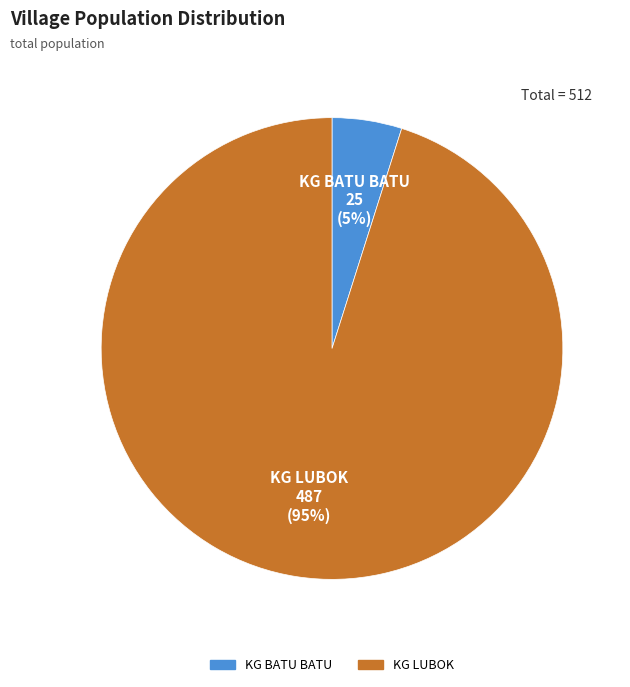

What is the largest slice in the pie chart?

KG LUBOK